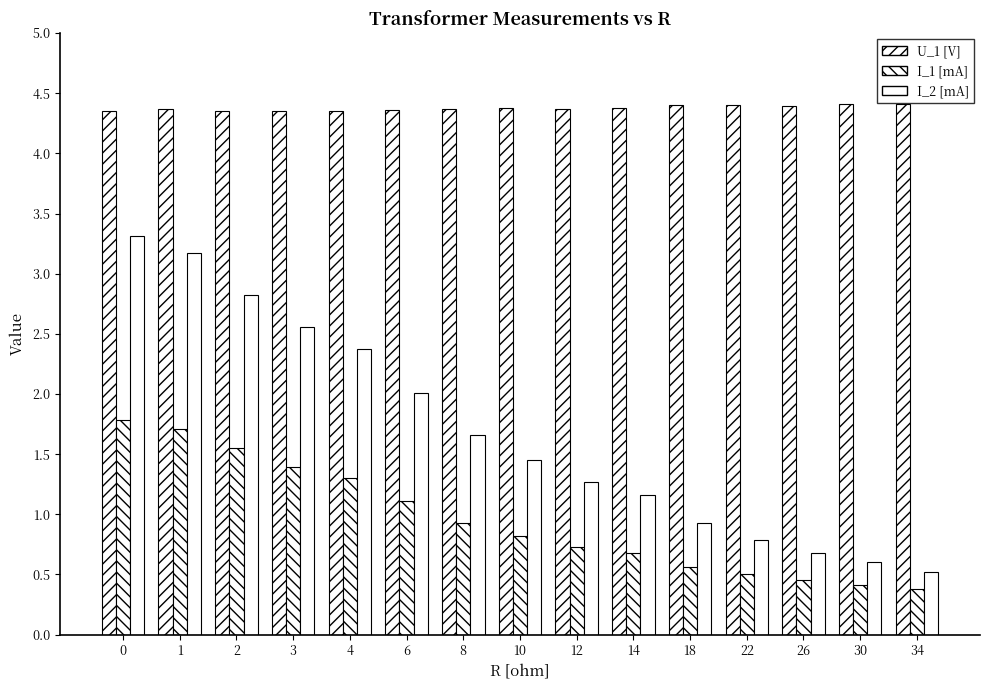

How many values in the I_2 [mA] series exceed 1?

10